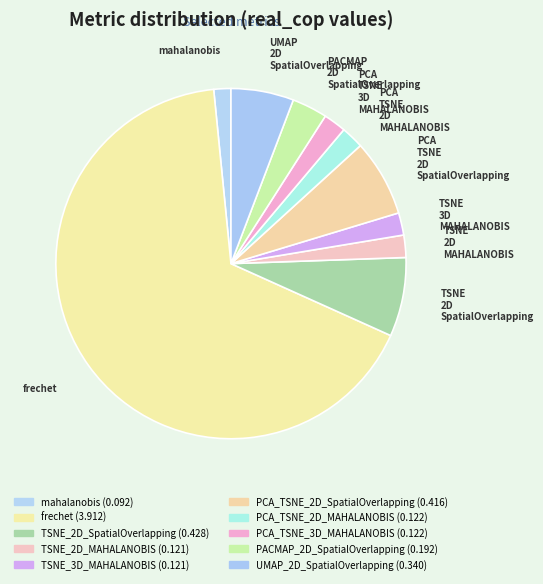

What is the change in value from TSNE_2D_SpatialOverlapping to TSNE_3D_MAHALANOBIS?

-0.3